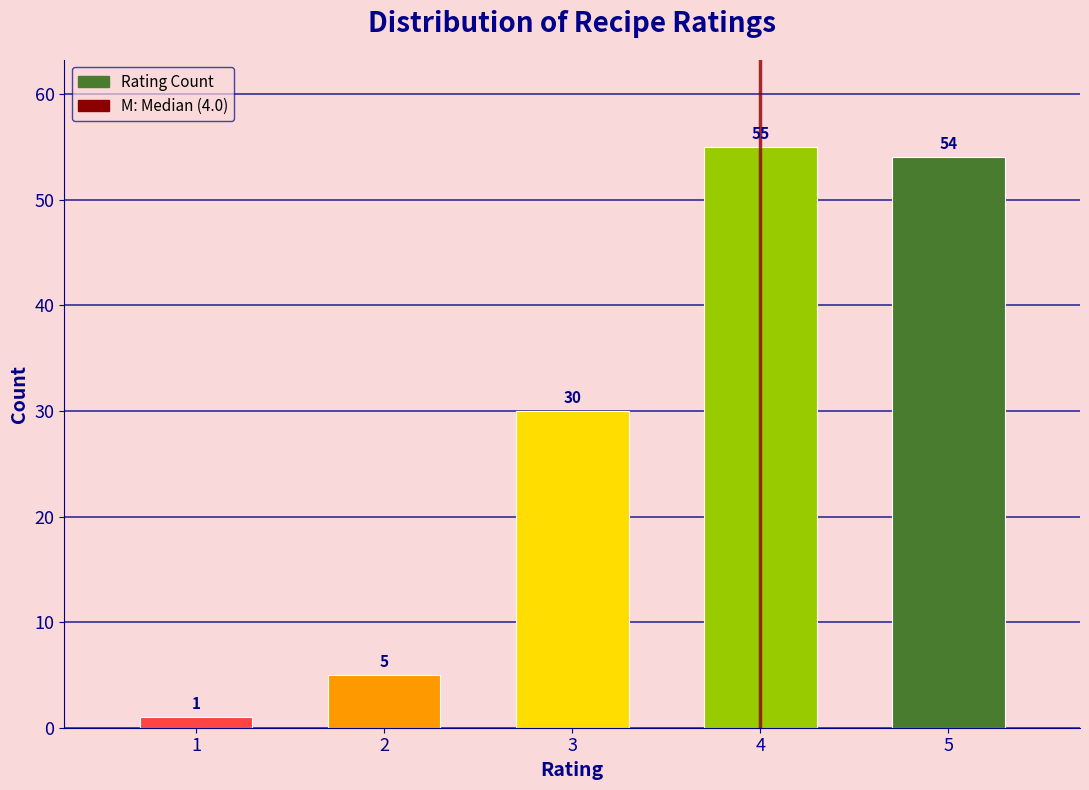

Reading right to left, what are all the values shown in this chart?

5=54	4=55	3=30	2=5	1=1